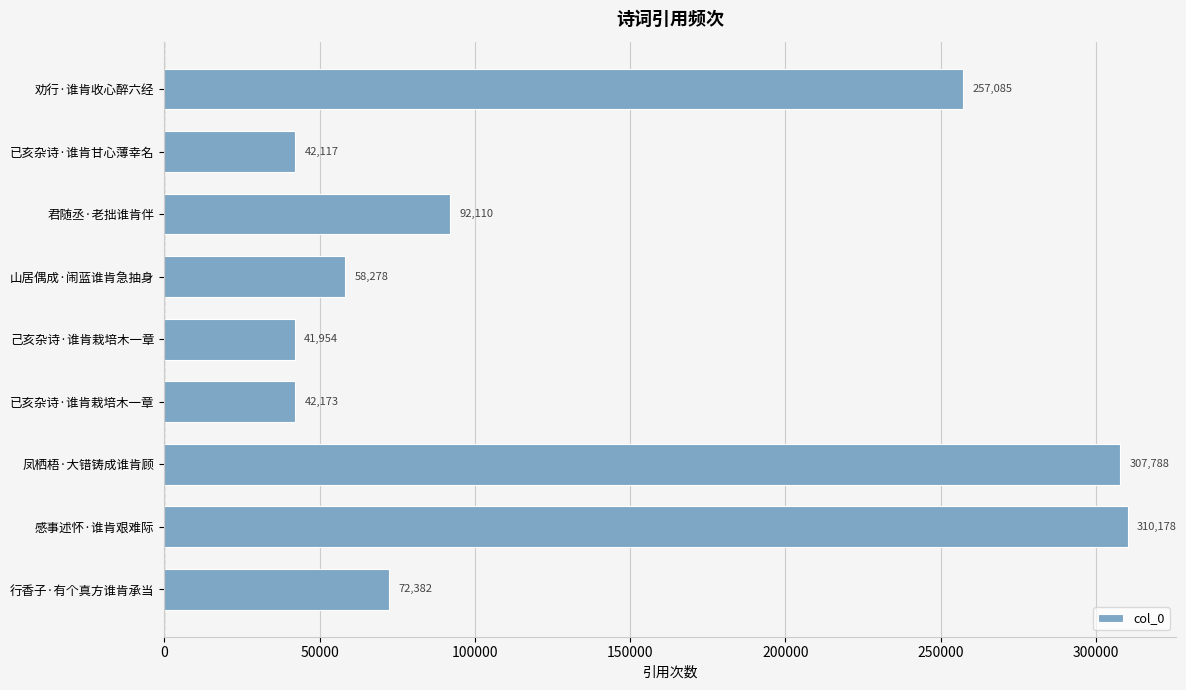

What is the difference between the maximum and minimum values?

268224